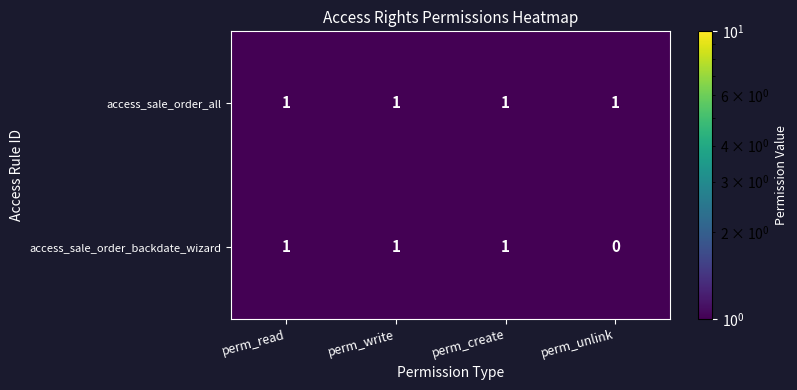

Which series has the largest total across all categories?

access_sale_order_all